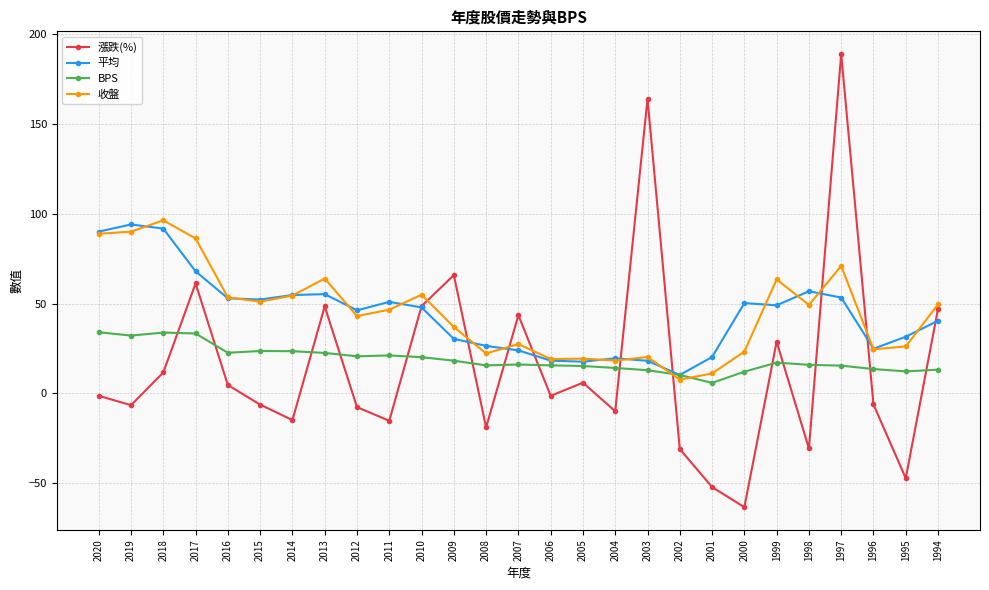

What is the lowest value of the 收盤 series?

7.7